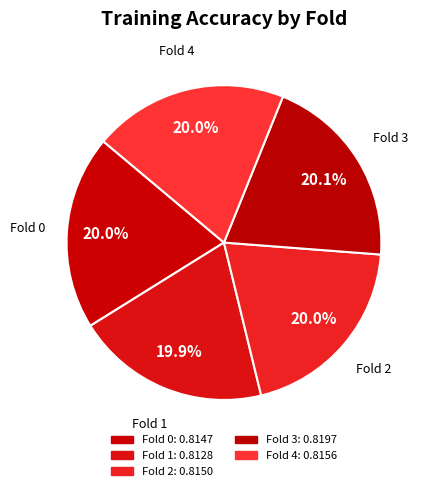

Is it true that Fold 0 is 34% of the pie?

False